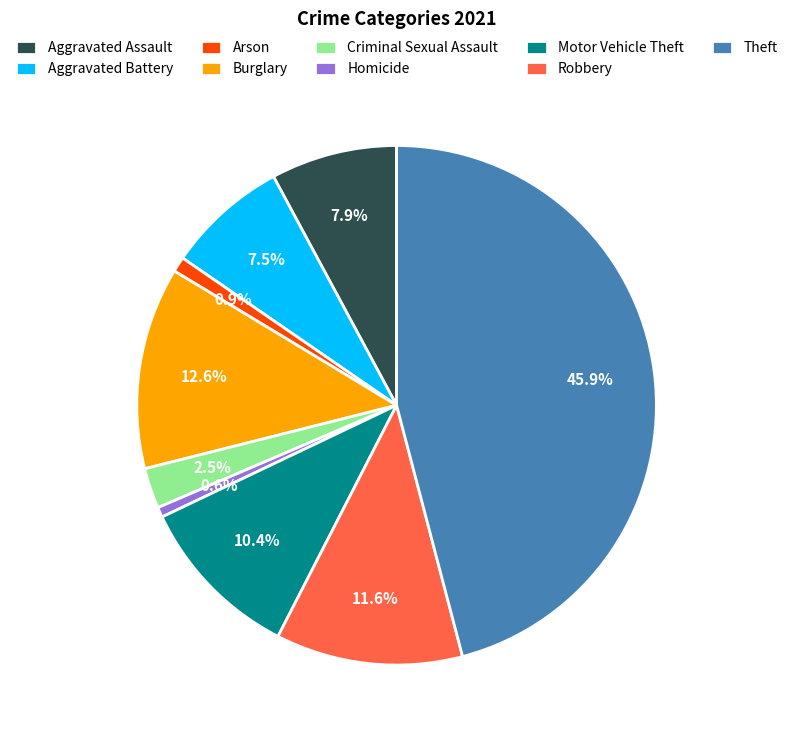

True or false: Motor Vehicle Theft accounts for 10% of the total.

True